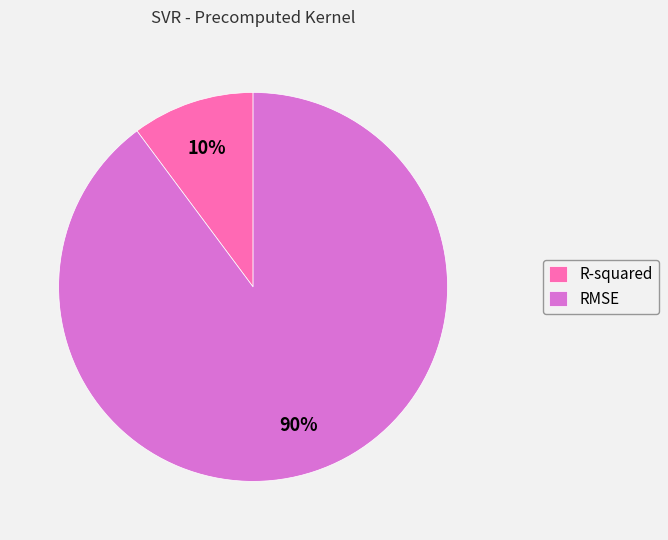

To the nearest percent, what percentage of the pie is R-squared?

10%